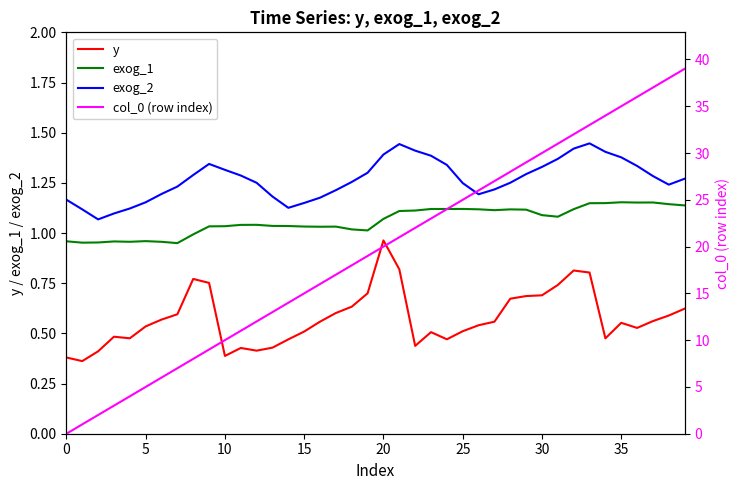

Does the chart display data point markers on the line(s)?

No